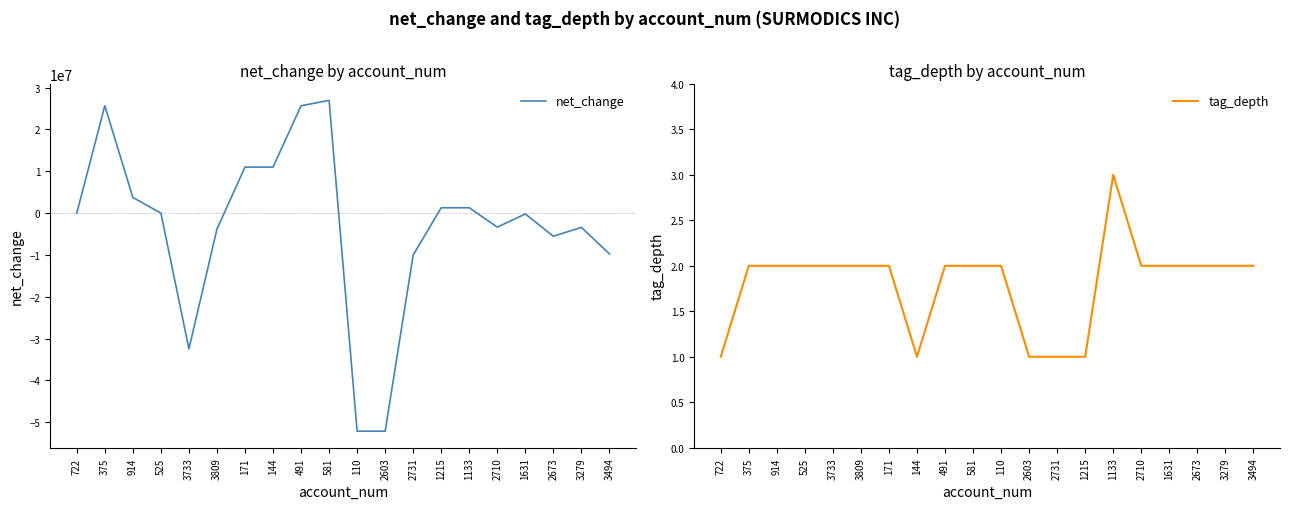

How many categories are shown in the chart?

20